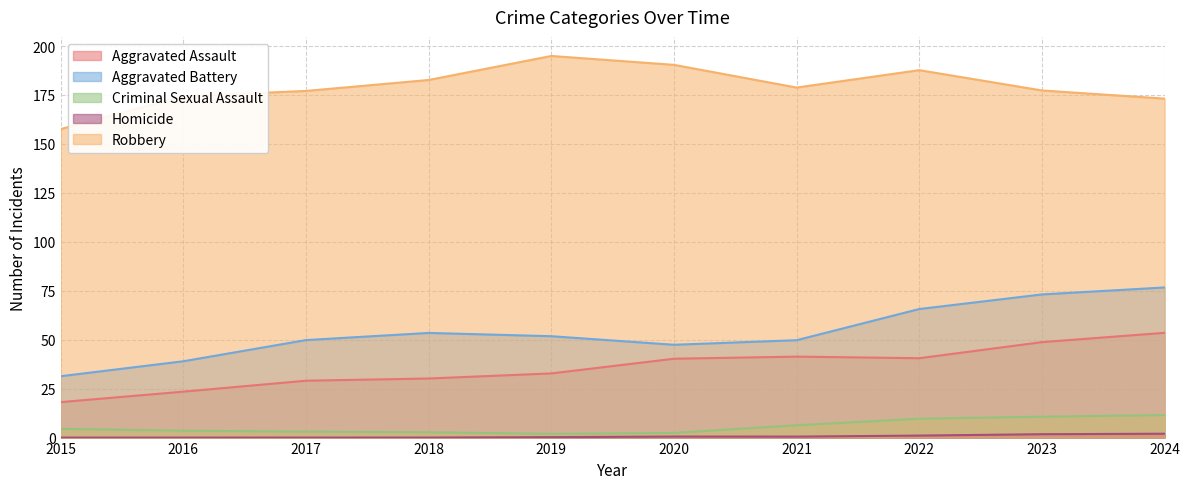

Does the chart have visible grid lines?

Yes